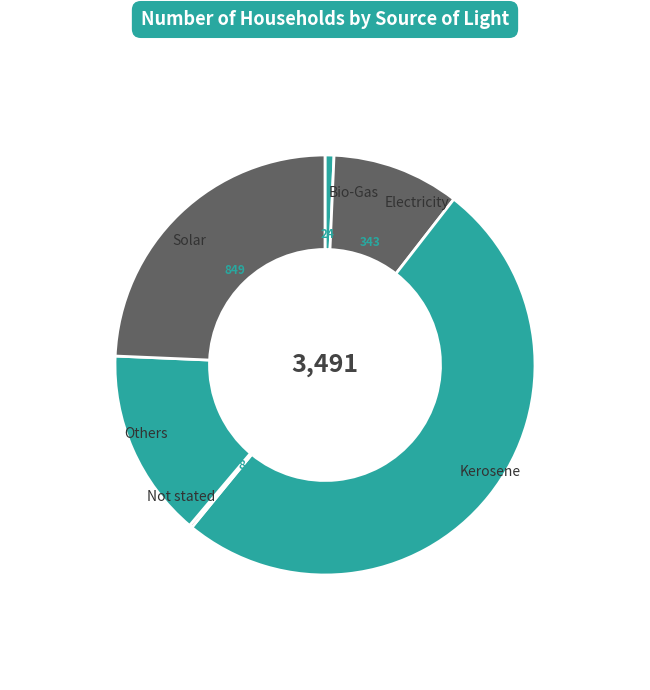

Rank the categories by value from lowest to highest.

Not stated, Bio-Gas, Electricity, Others, Solar, Kerosene